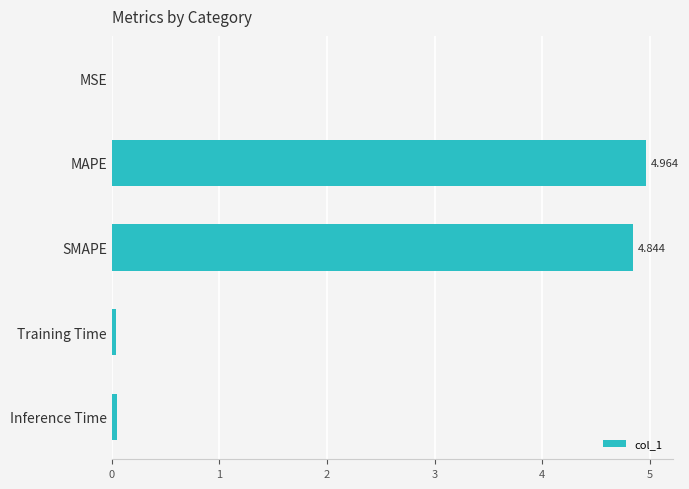

Which has a higher value, Training Time or SMAPE?

SMAPE